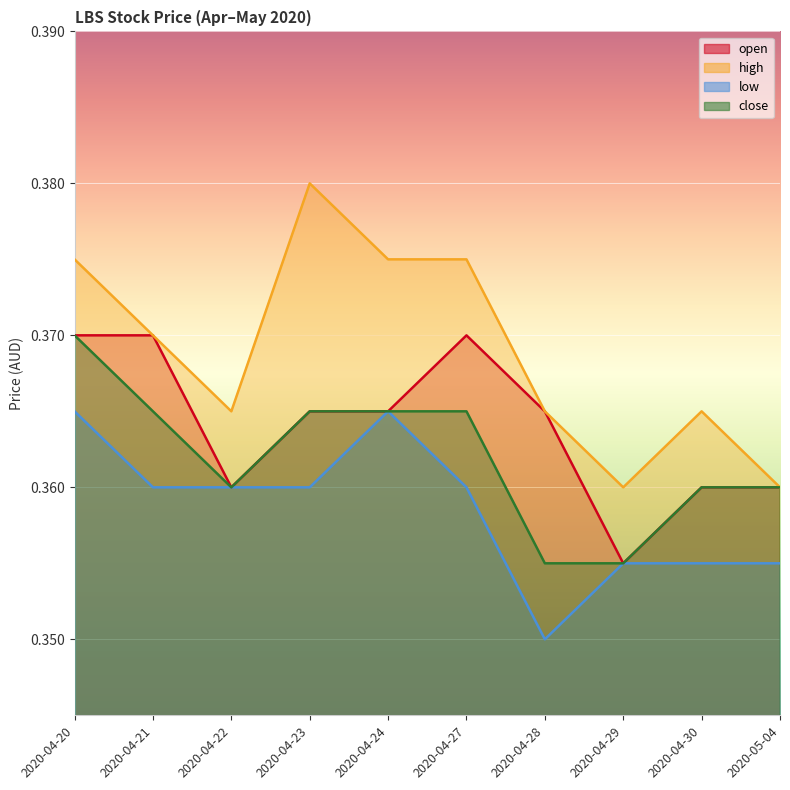

Is it true that high equals 0.1 at 2020-04-29?

False